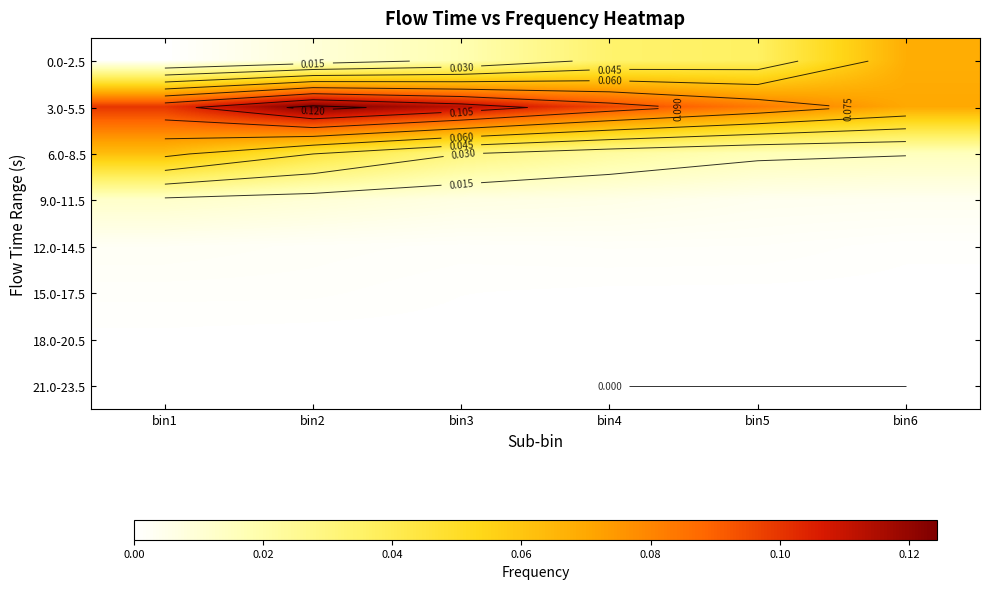

What is the total value across all series at bin5?

0.1